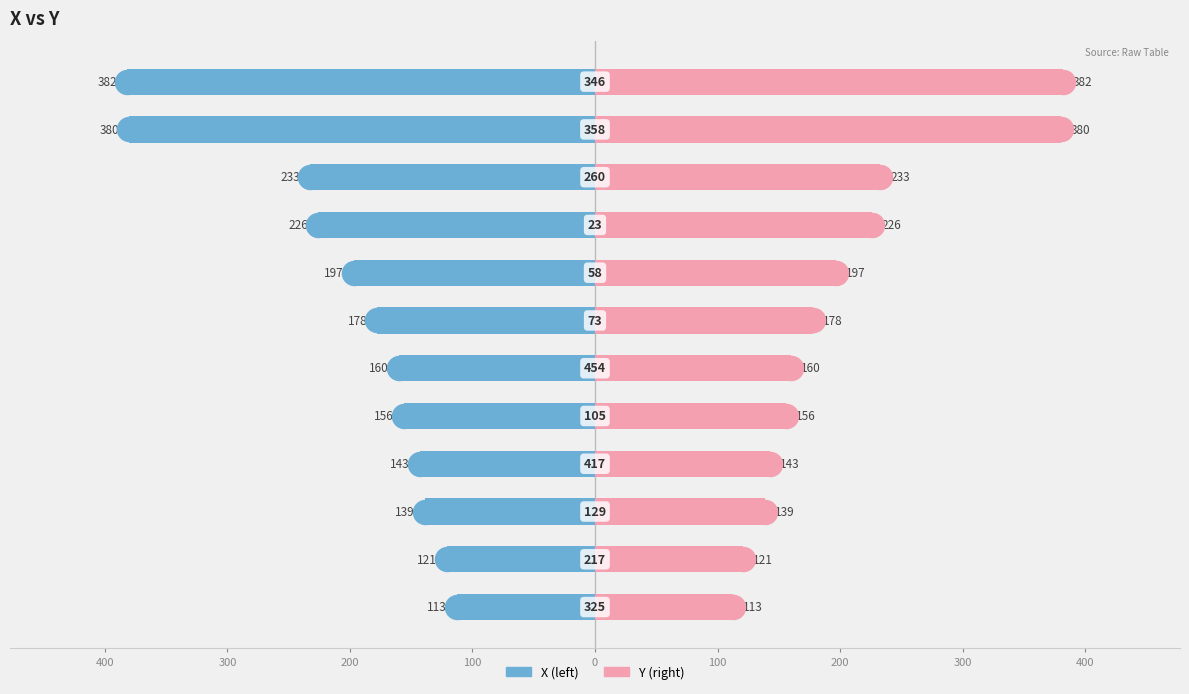

Which series has the largest total across all categories?

Y (right)